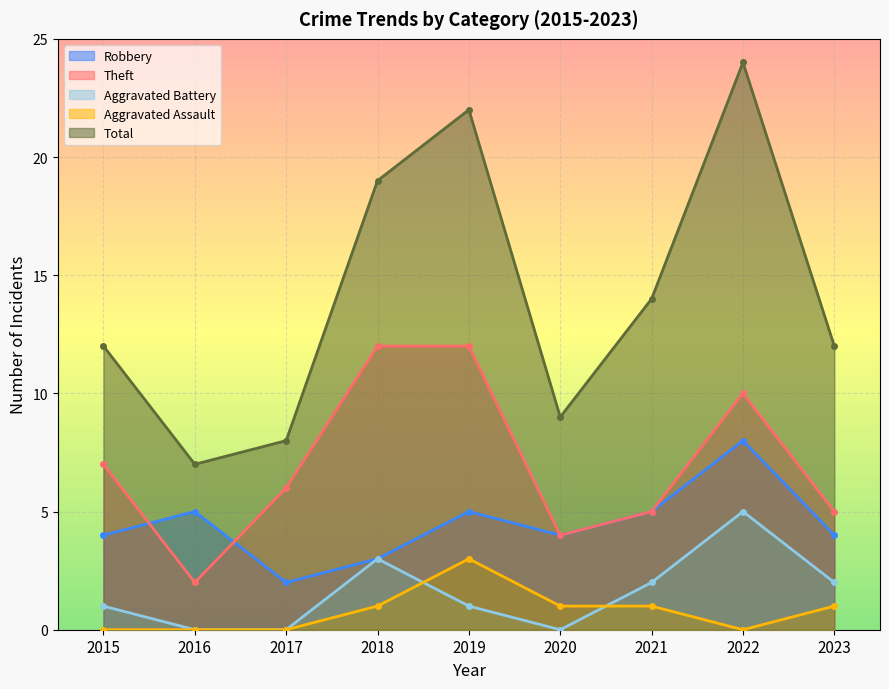

How many interior local peaks does the Aggravated Assault series have?

1